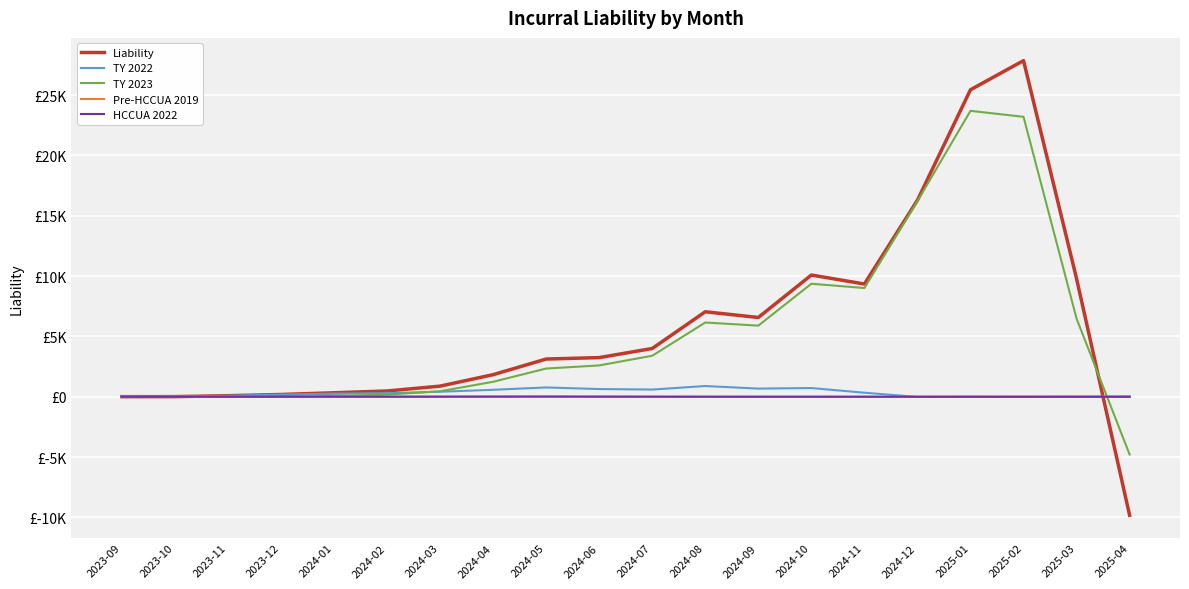

What is the label of the 16th point from the left?

2024-12